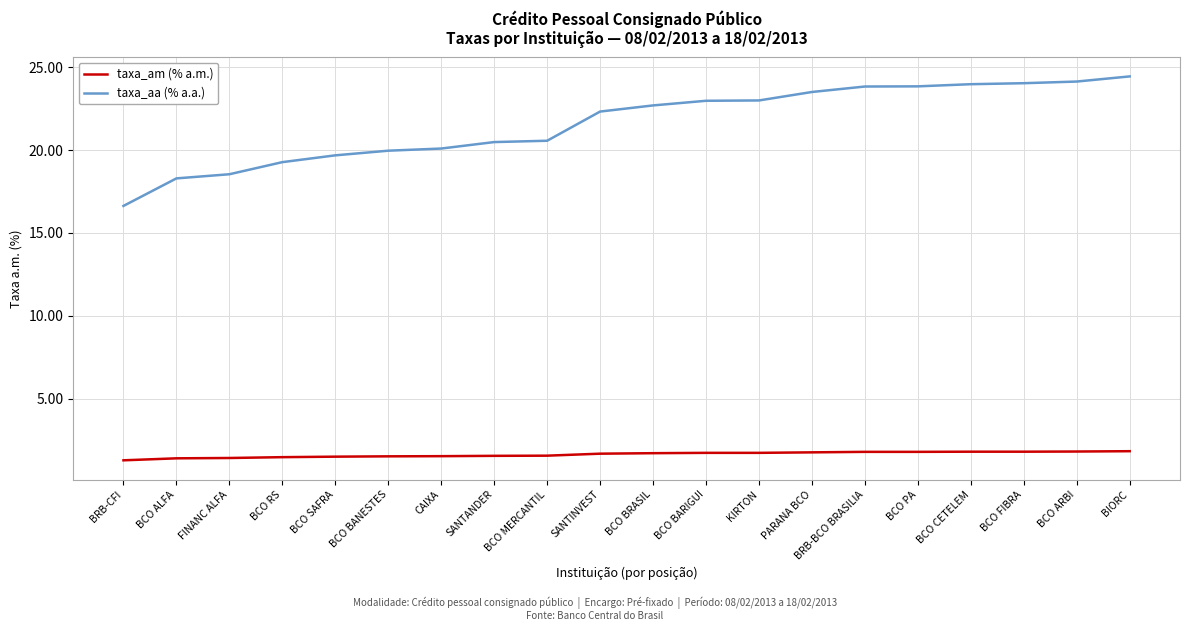

Rank the series by their average value, from highest to lowest.

taxa_aa (% a.a.), taxa_am (% a.m.)